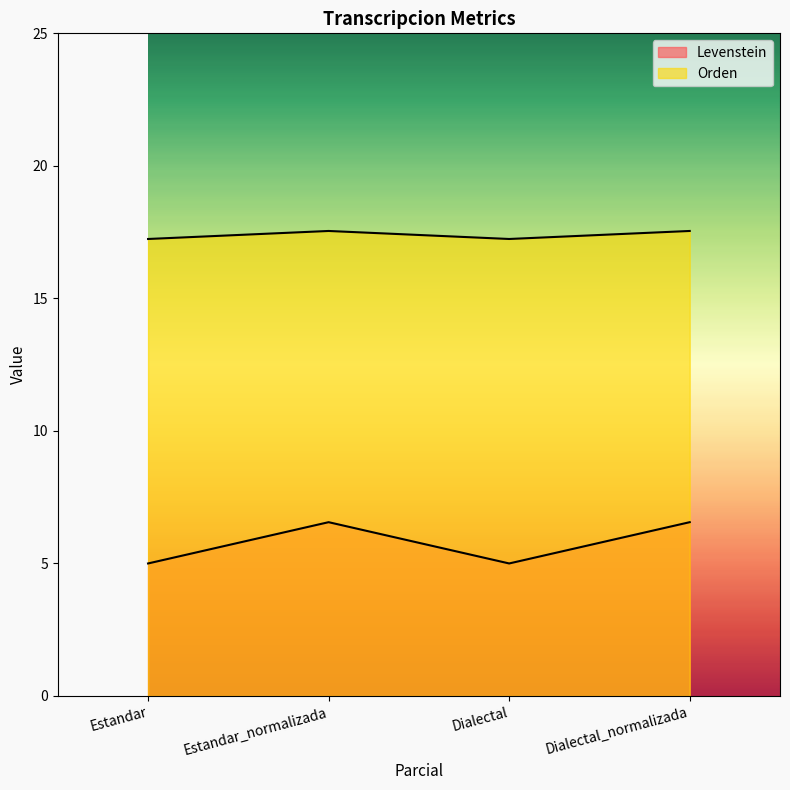

What is the highest value of the Orden series?

17.5